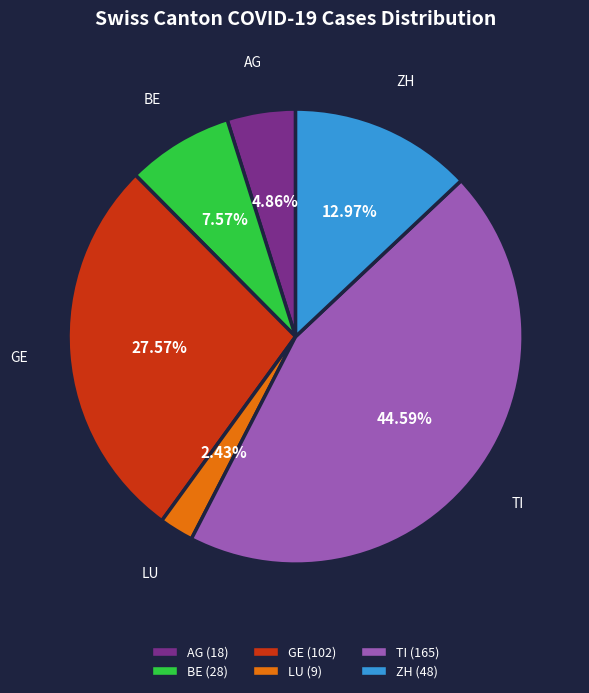

To the nearest percent, what portion does LU represent?

2%